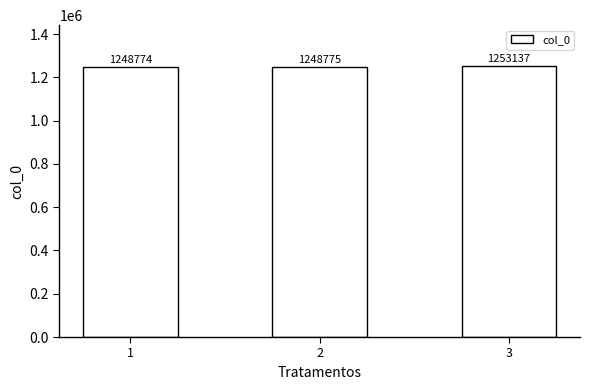

At which label is the value closest to 1250955?

2